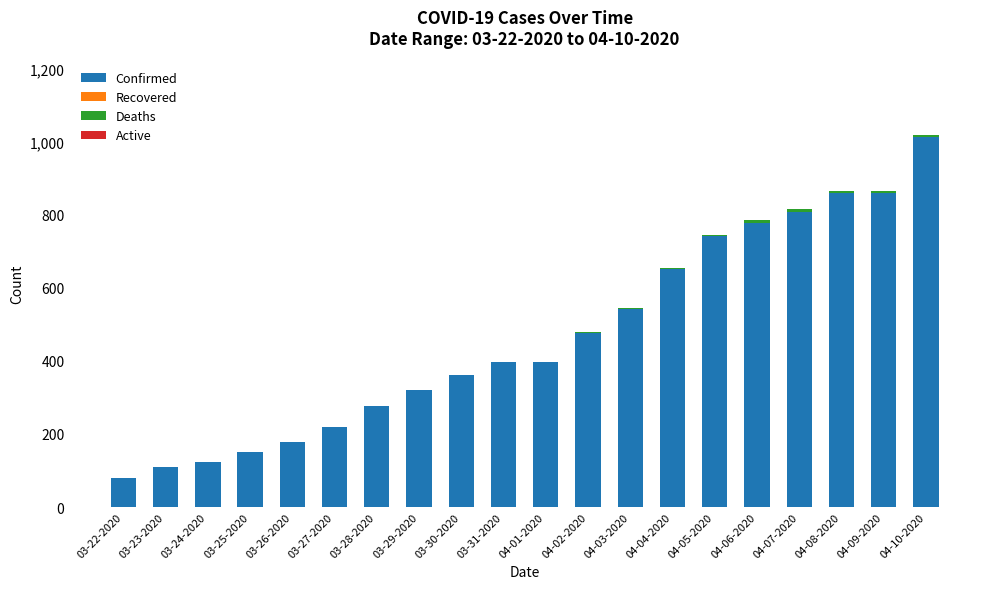

True or false: Confirmed has a value of 29 at 03-24-2020.

False